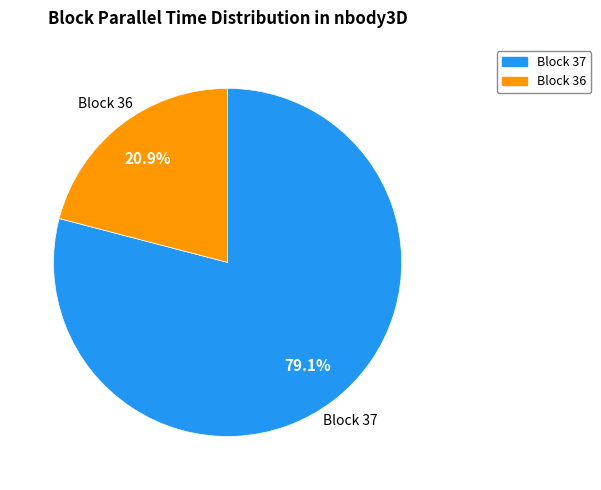

Count the number of slices in the pie.

2